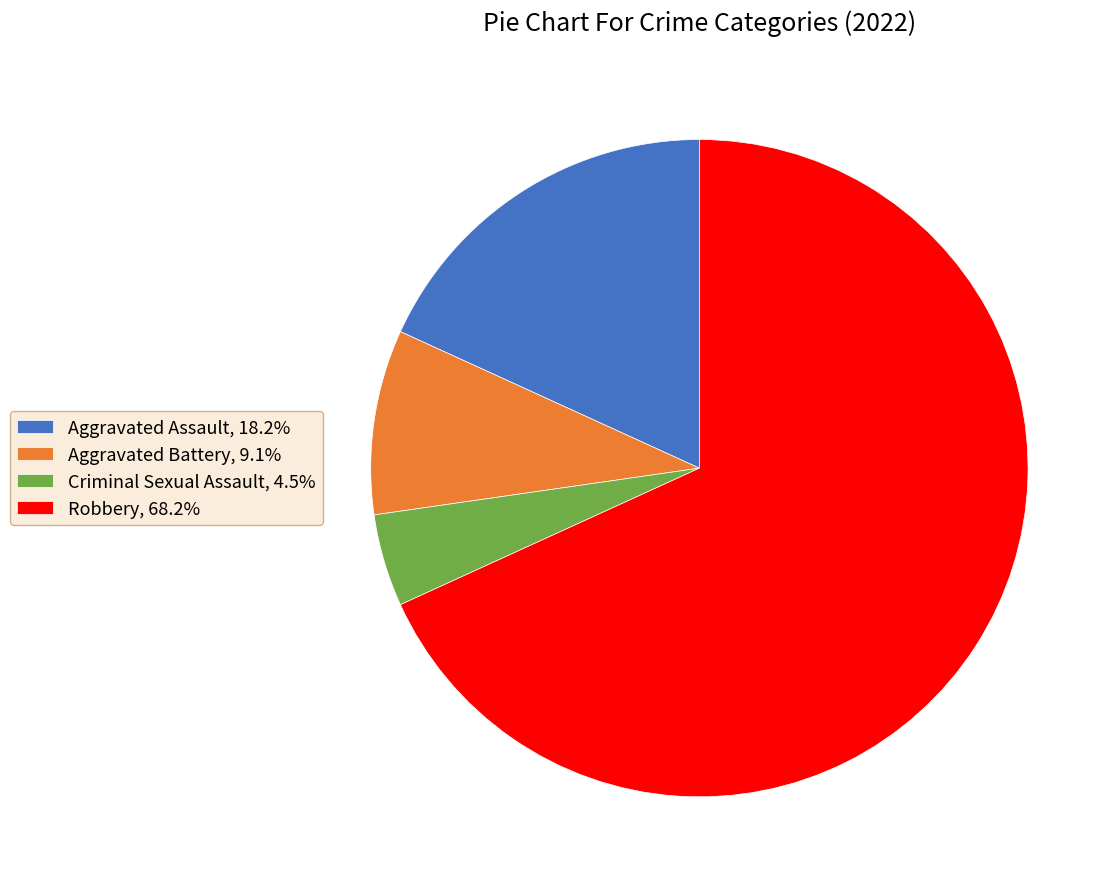

Between Aggravated Battery and Robbery, which is larger?

Robbery